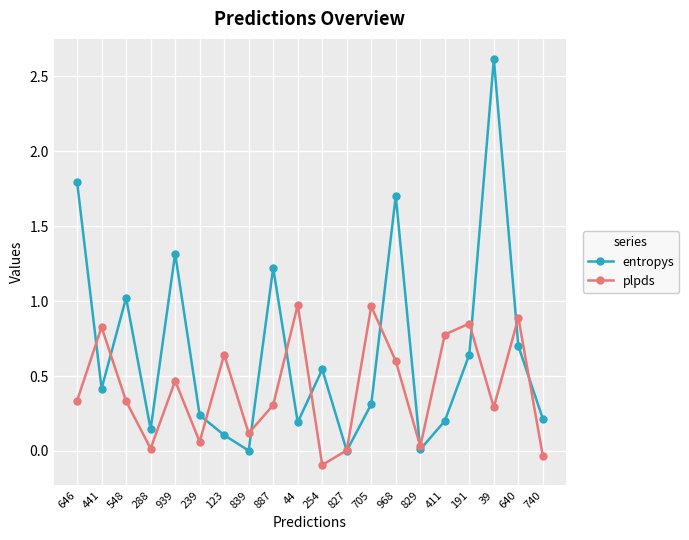

How many data points does each series have?

20